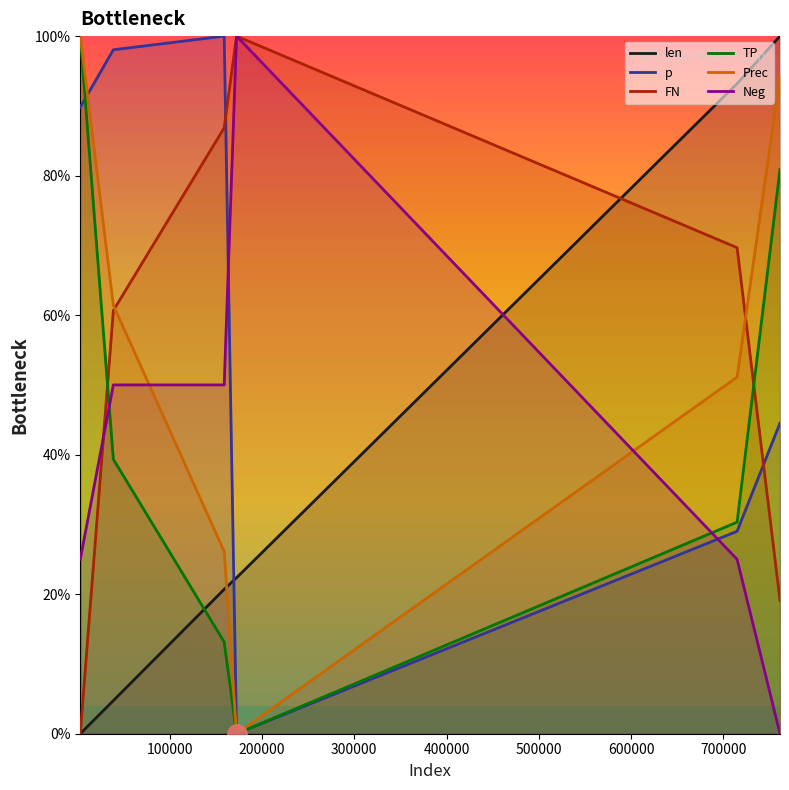

True or false: Prec has more than 0 interior local peaks.

False